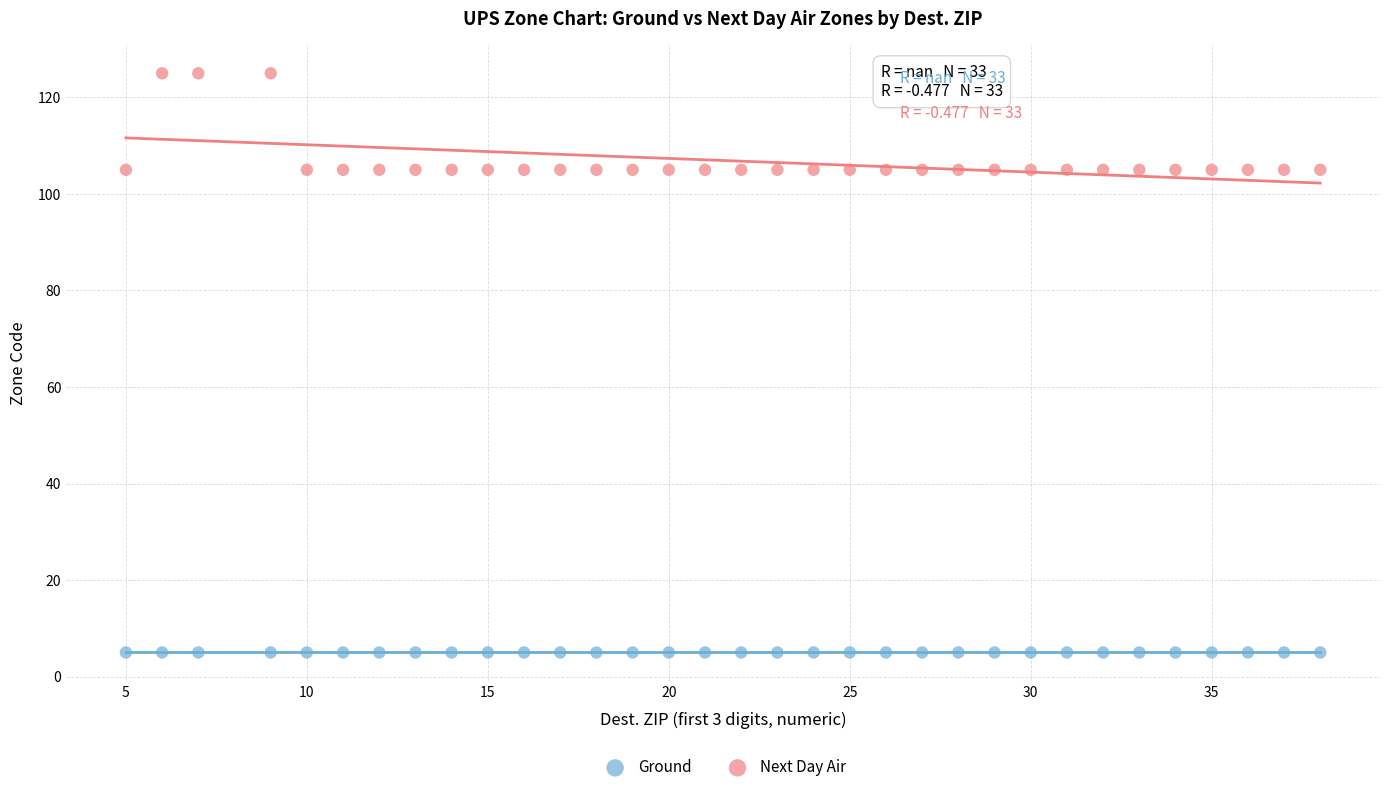

Which series reaches the maximum Y coordinate?

Next Day Air